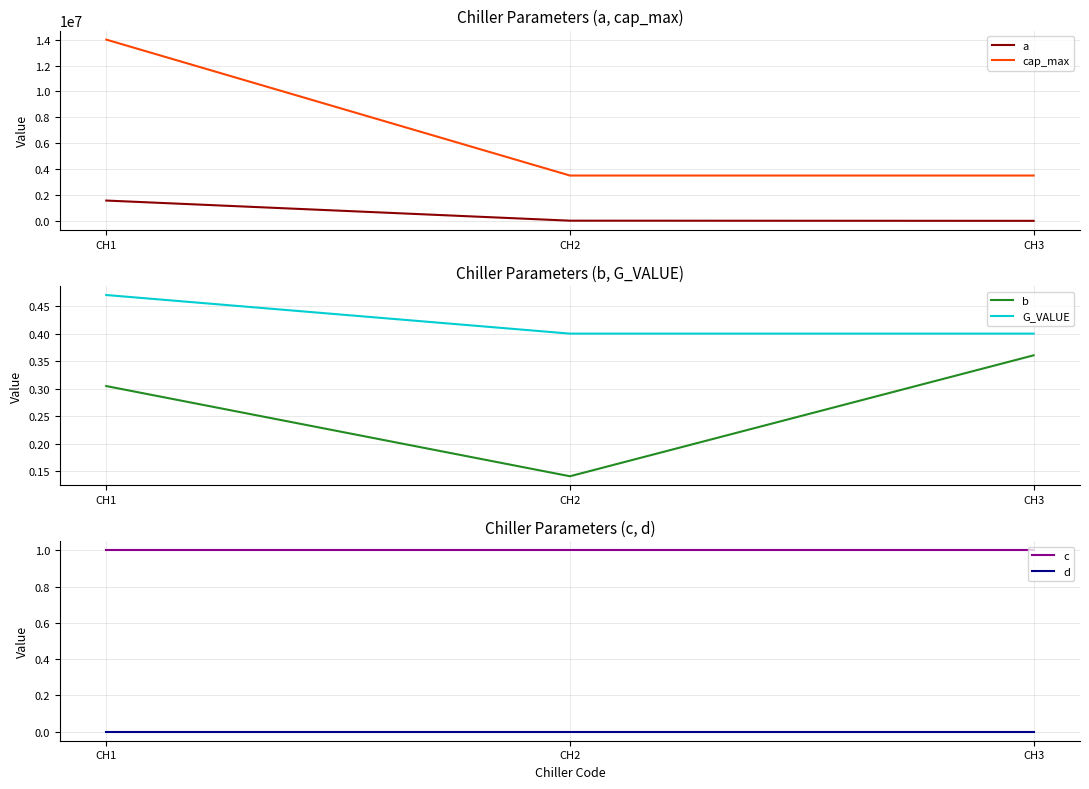

Which series changed the most between CH1 and CH2?

cap_max